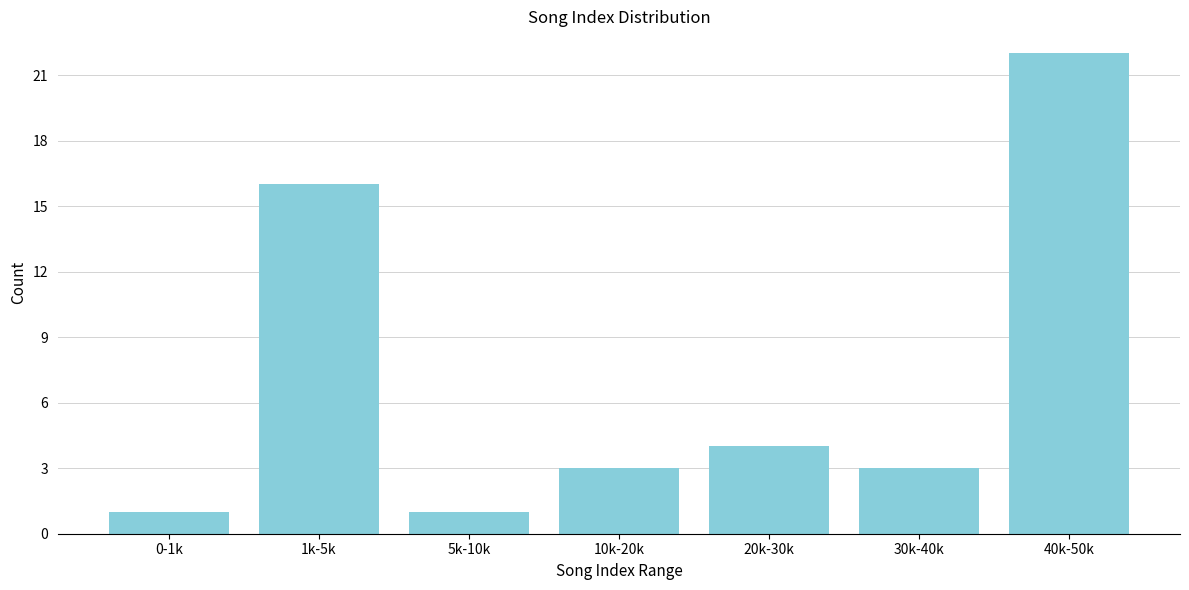

Reading left to right, list all the values displayed in this chart.

1	16	1	3	4	3	22